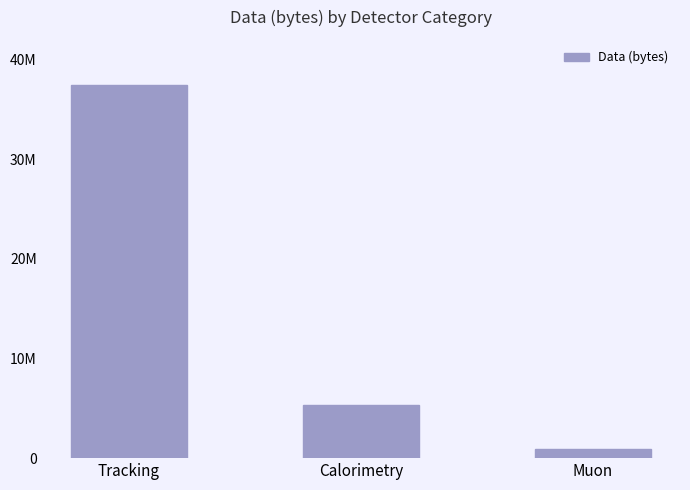

How many data points does each series have?

3